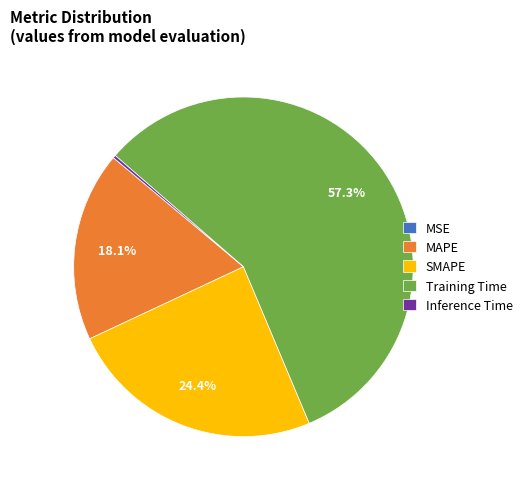

True or false: SMAPE accounts for 14% of the total.

False